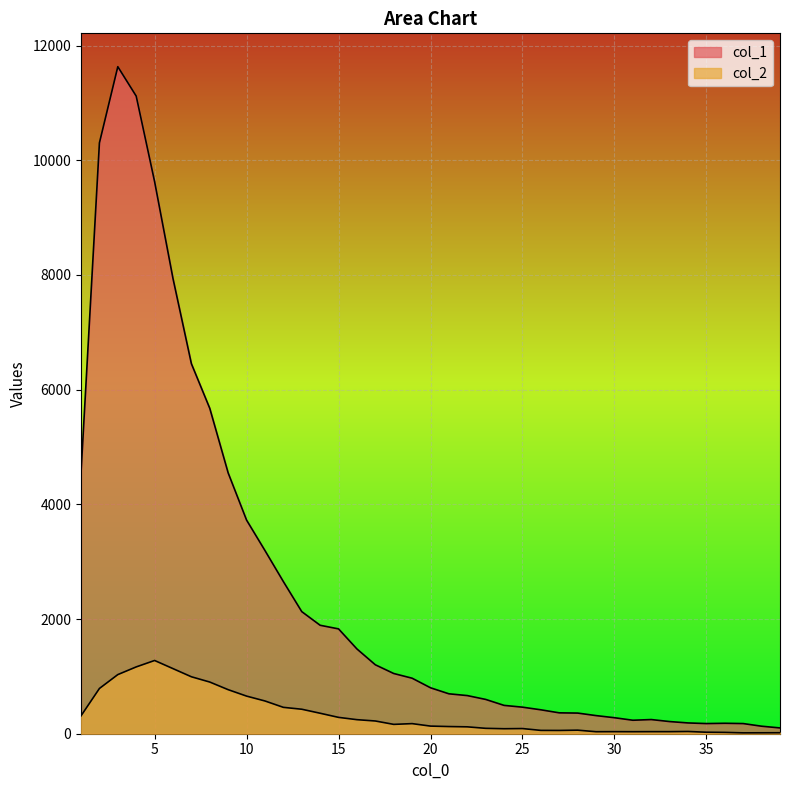

True or false: col_1 and col_2 intersect in this chart.

False